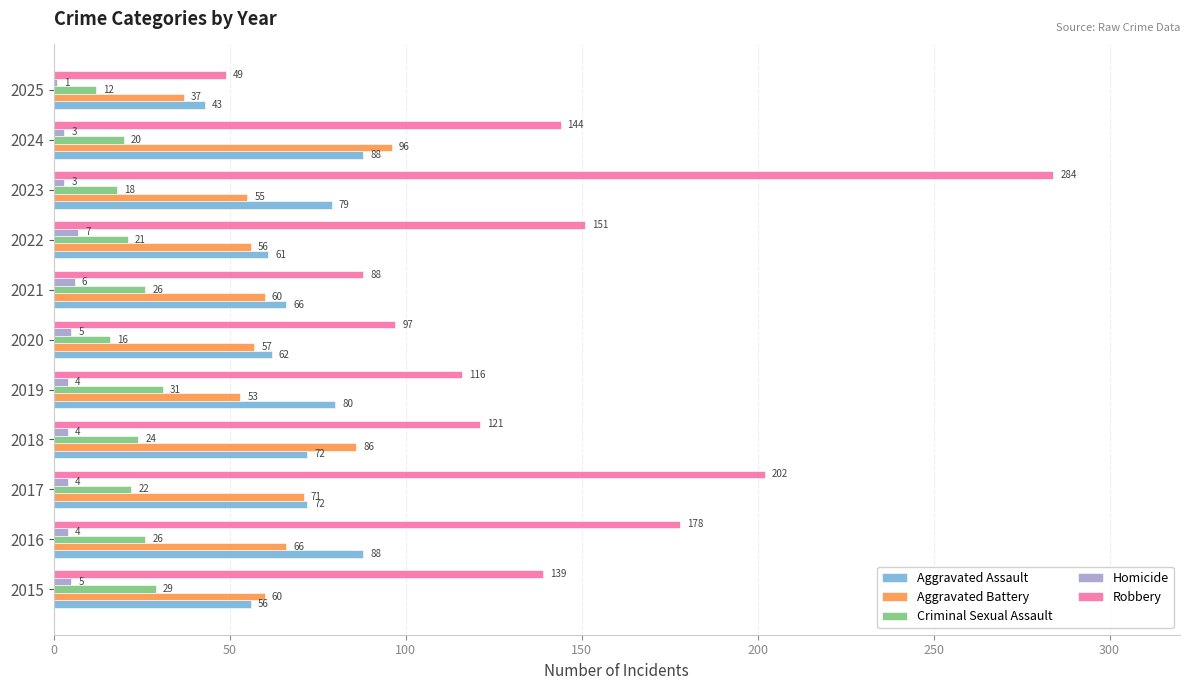

What is the maximum value shown in the chart?

284